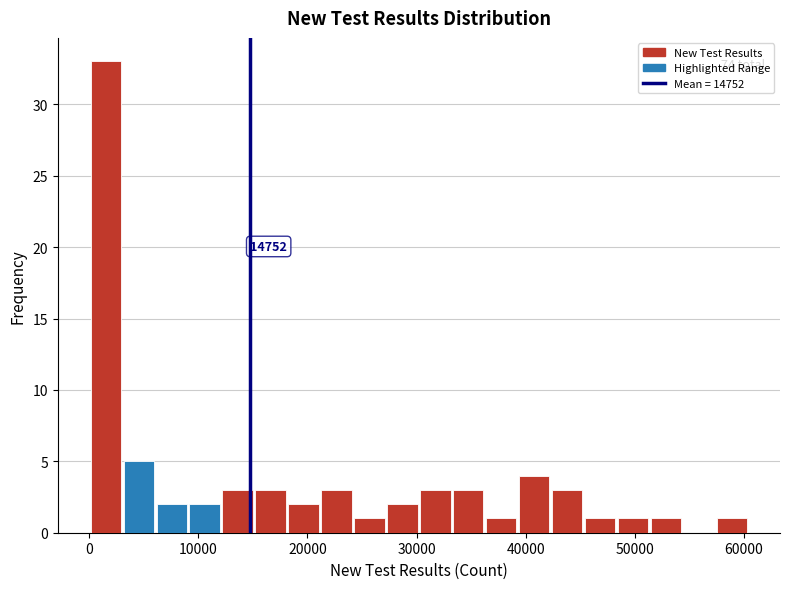

Read against the x-axis, roughly where is the centre of the tallest bar?

2000